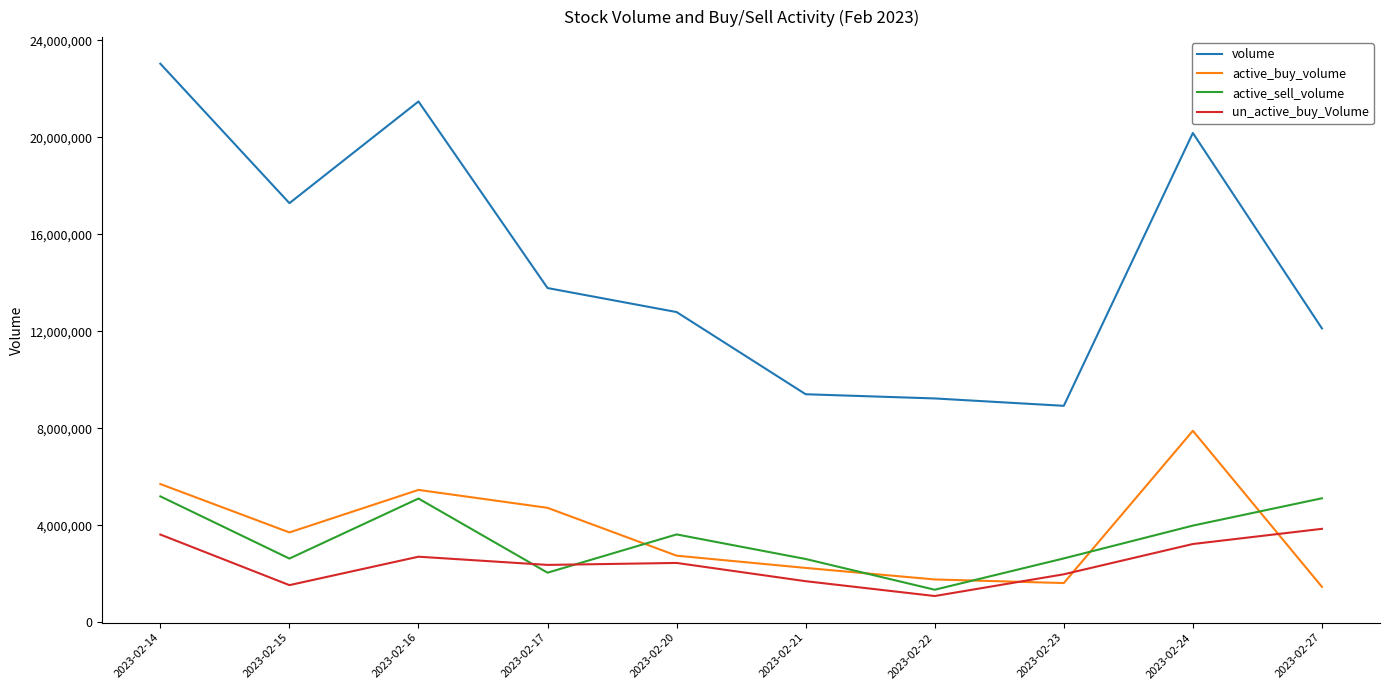

The value of active_sell_volume at 2023-02-22 is 1341300. True or false?

True